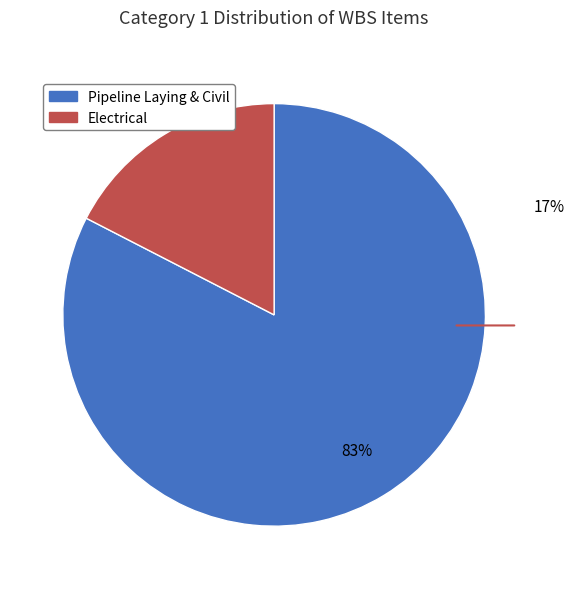

Does any single category account for the majority?

Yes